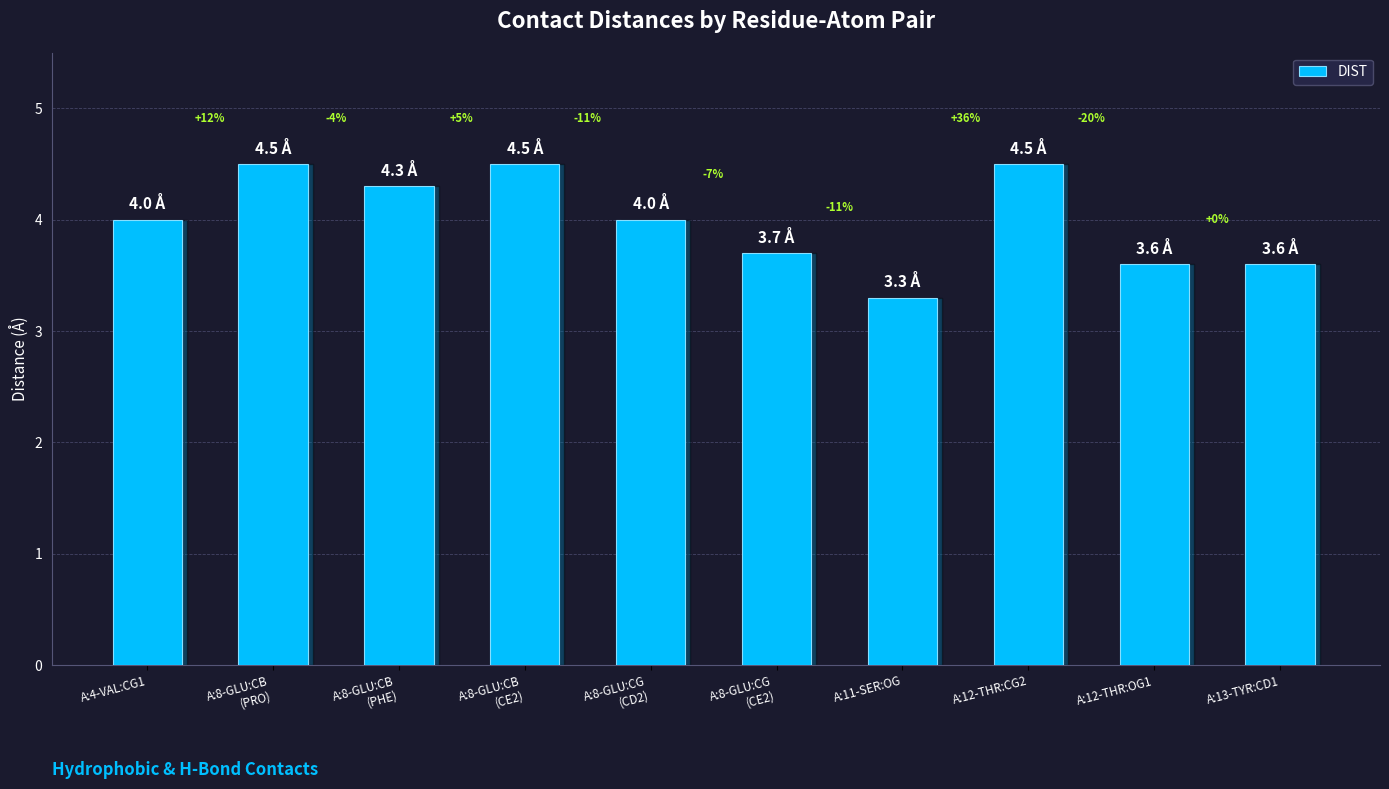

Where does the data first go above 4?

A:8-GLU:CB
(PRO)